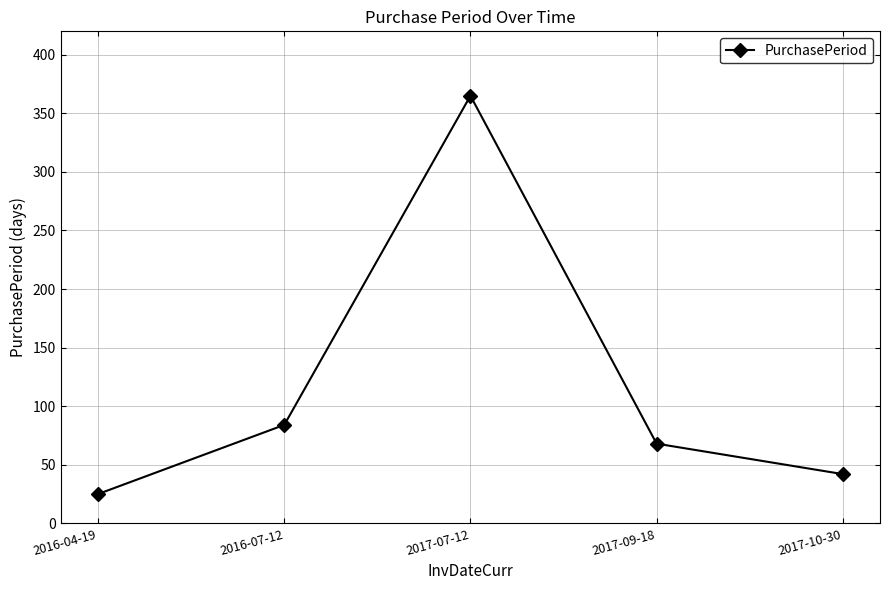

Which has a higher value, 2017-09-18 or 2017-10-30?

2017-09-18